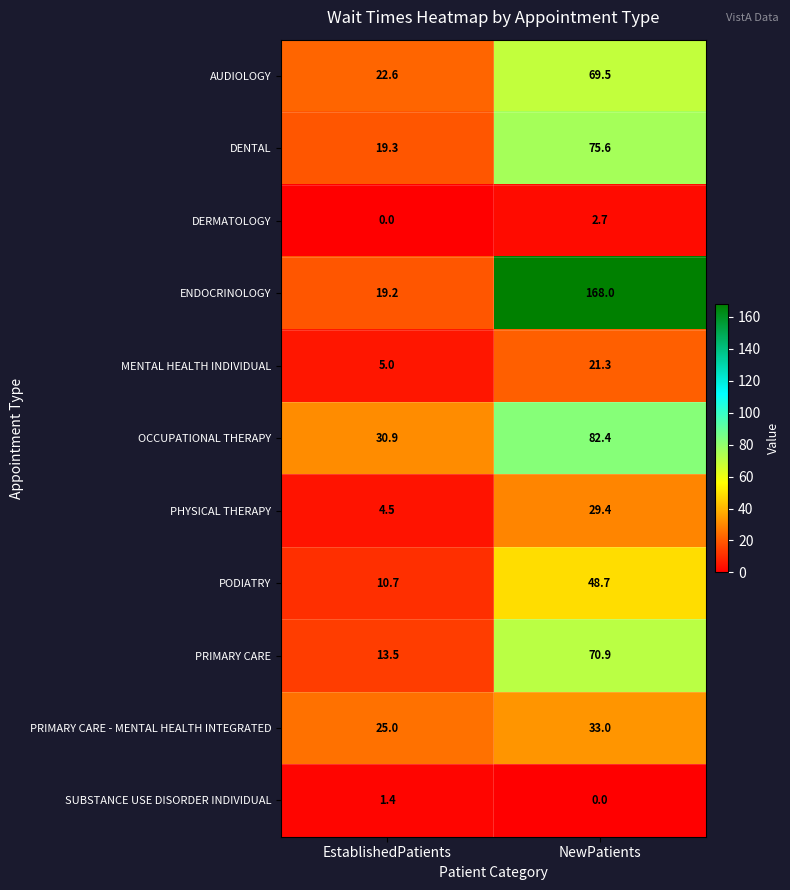

What is the difference between the DENTAL values at EstablishedPatients and NewPatients?

56.3